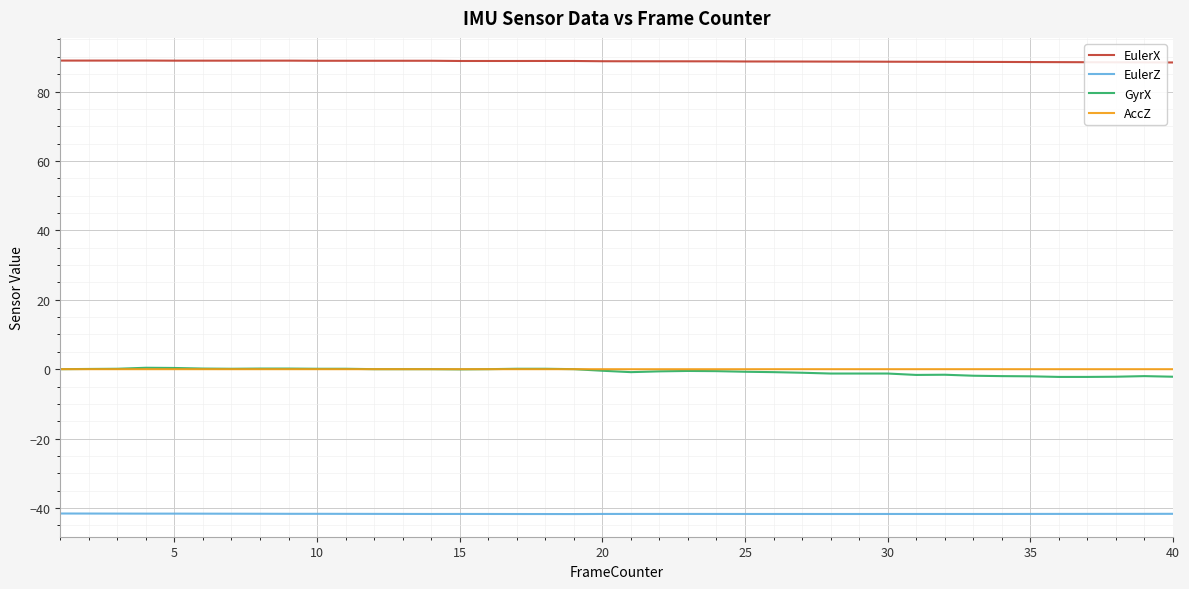

True or false: EulerZ and EulerX intersect in this chart.

False